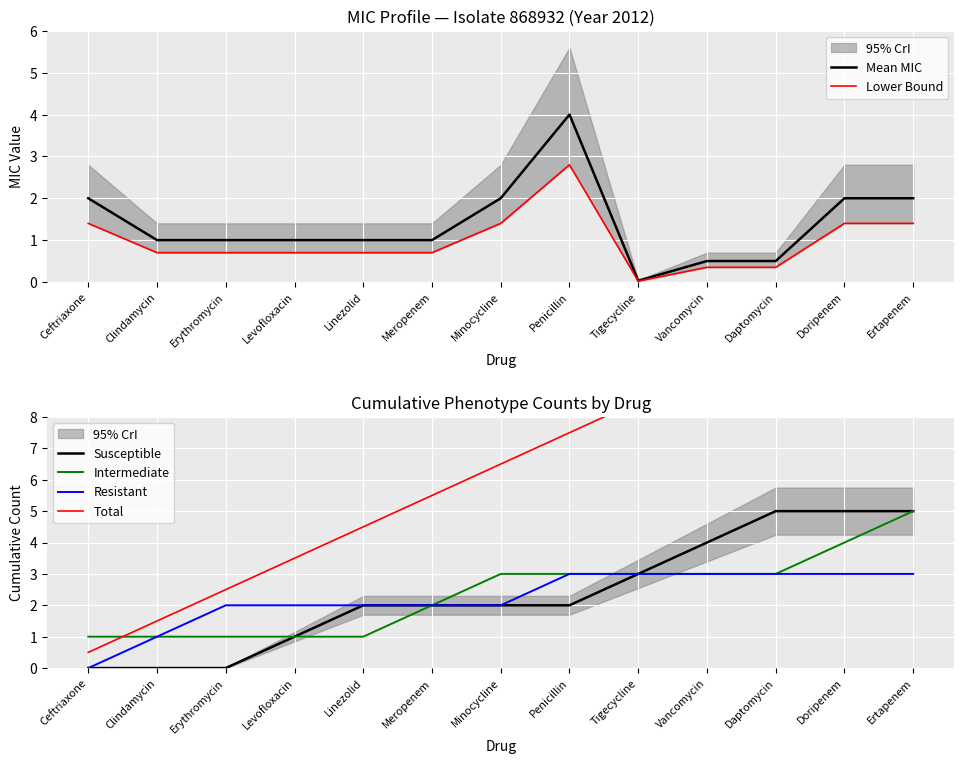

At which label is Intermediate Count closest to 3?

Minocycline